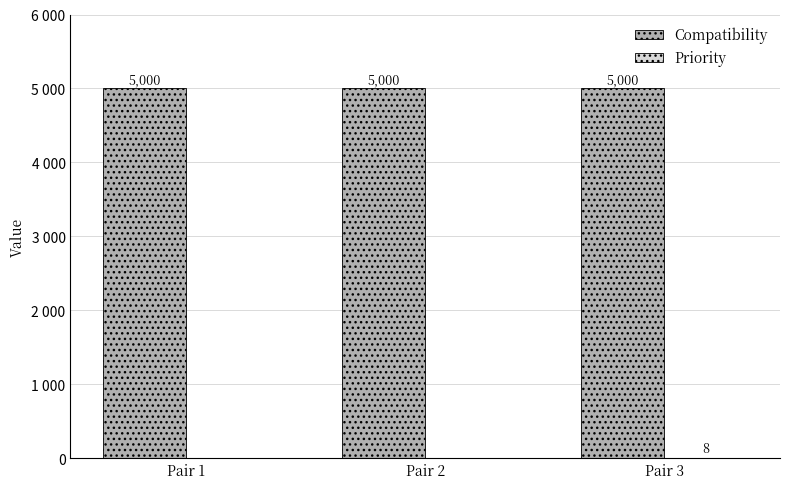

The value of Priority at Pair 2 is 5. True or false?

False